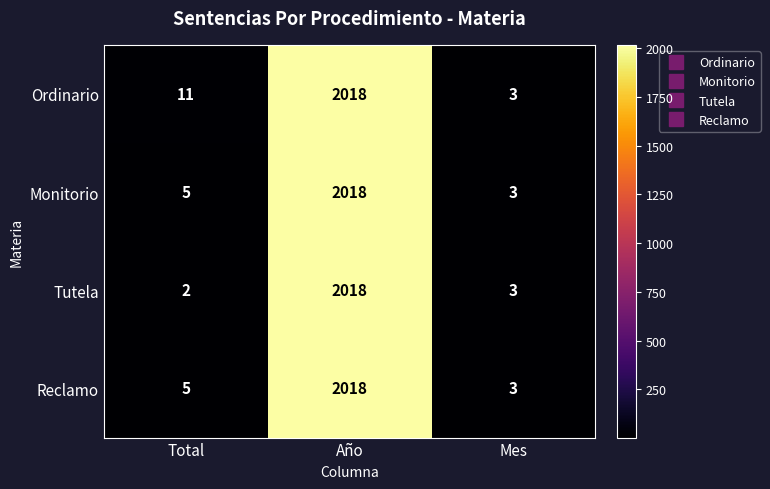

True or false: Monitorio has a value of 2900 at Año.

False